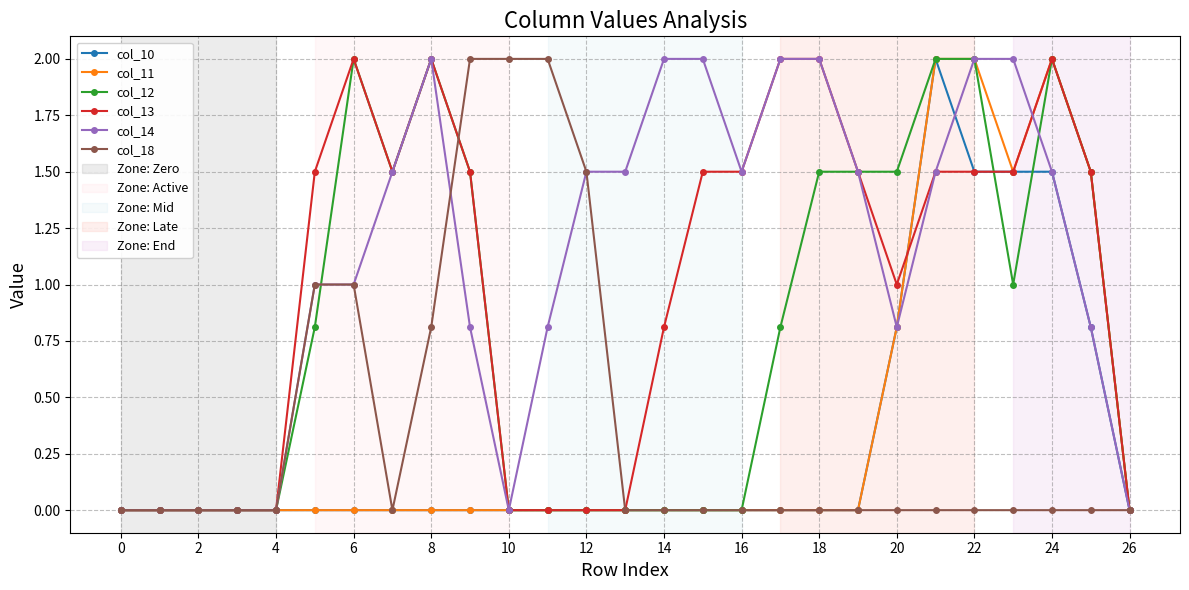

What is the highest value of the col_13 series?

2.0